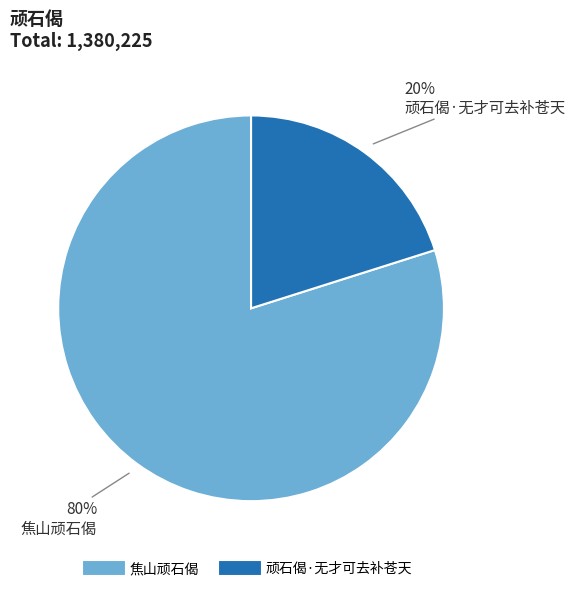

Which slice is the smallest?

顽石偈·无才可去补苍天